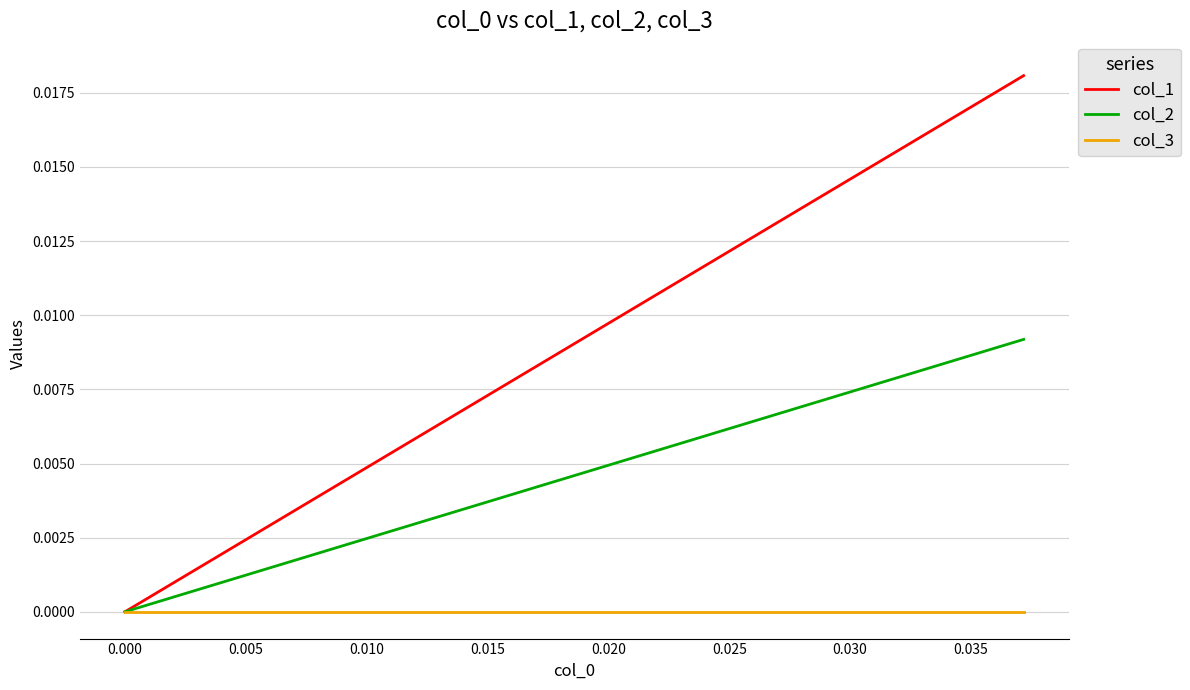

Rank the series by their average value, from highest to lowest.

col_1, col_2, col_3